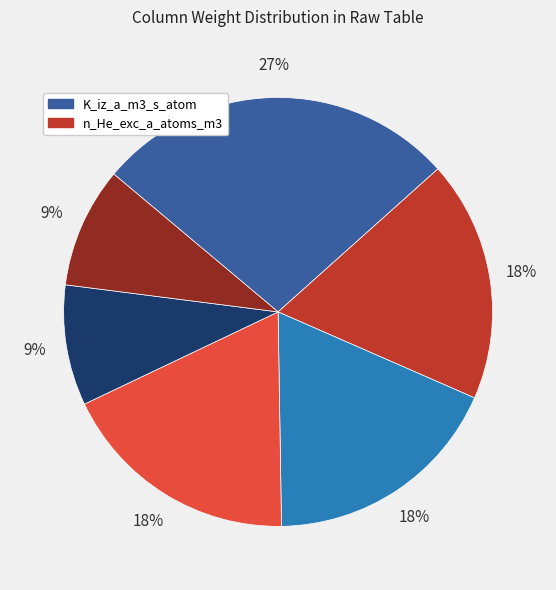

Count the number of slices in the pie.

6